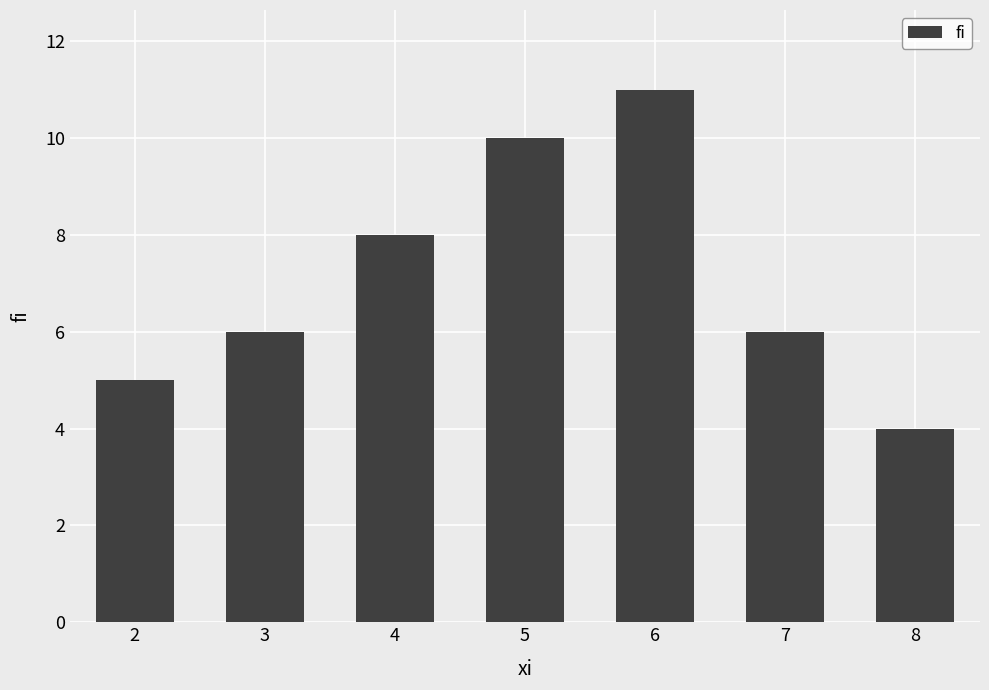

Count the values in the range 5 to 10.

5